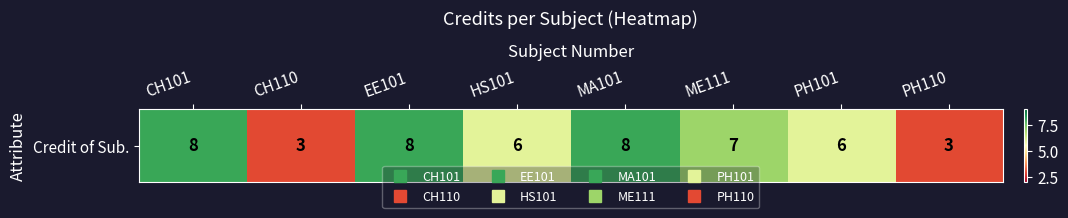

What is the difference between the maximum and second lowest values?

5